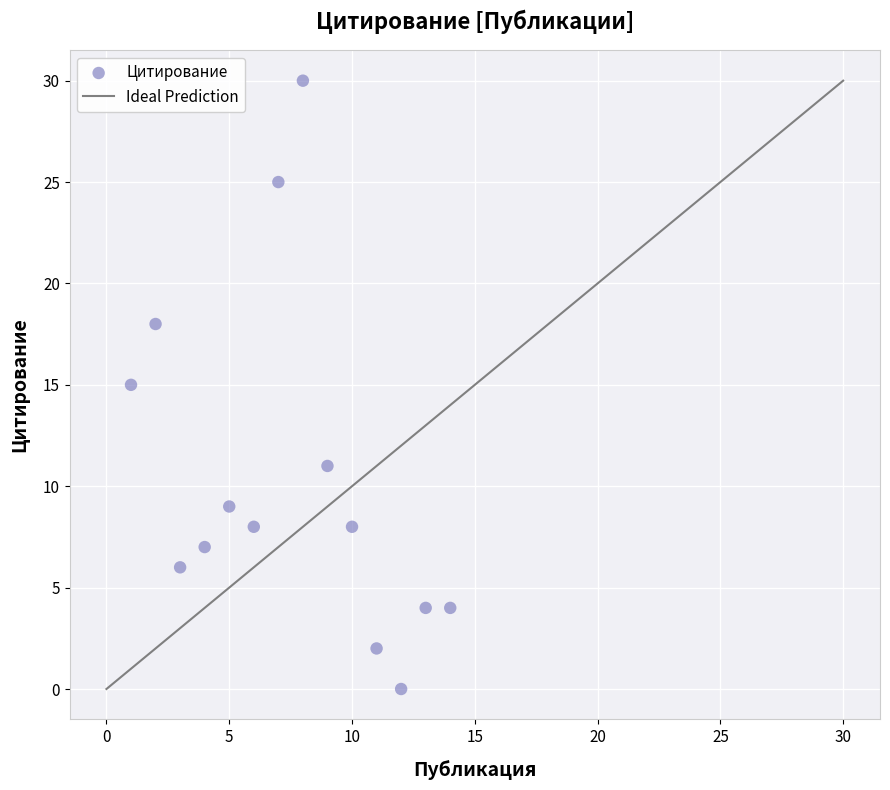

What is the range of Y values (max minus min)?

30